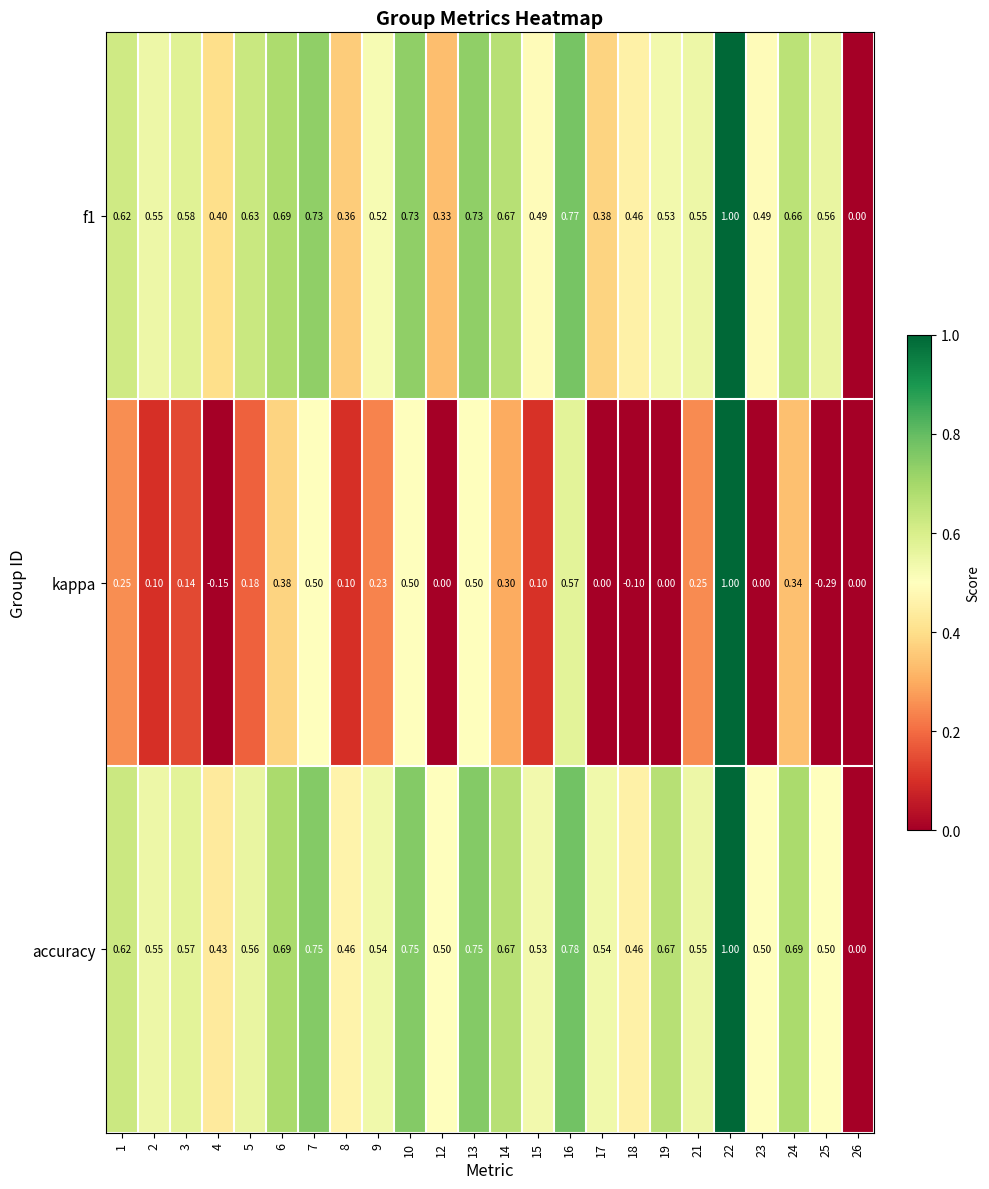

Which label corresponds to the largest value in the chart?

22